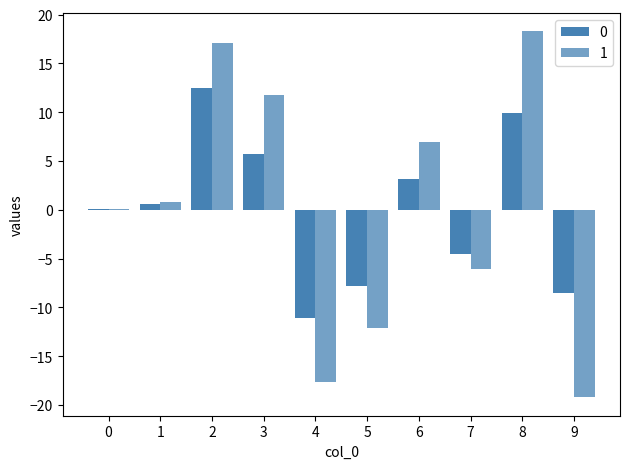

How many groups of bars are there?

10